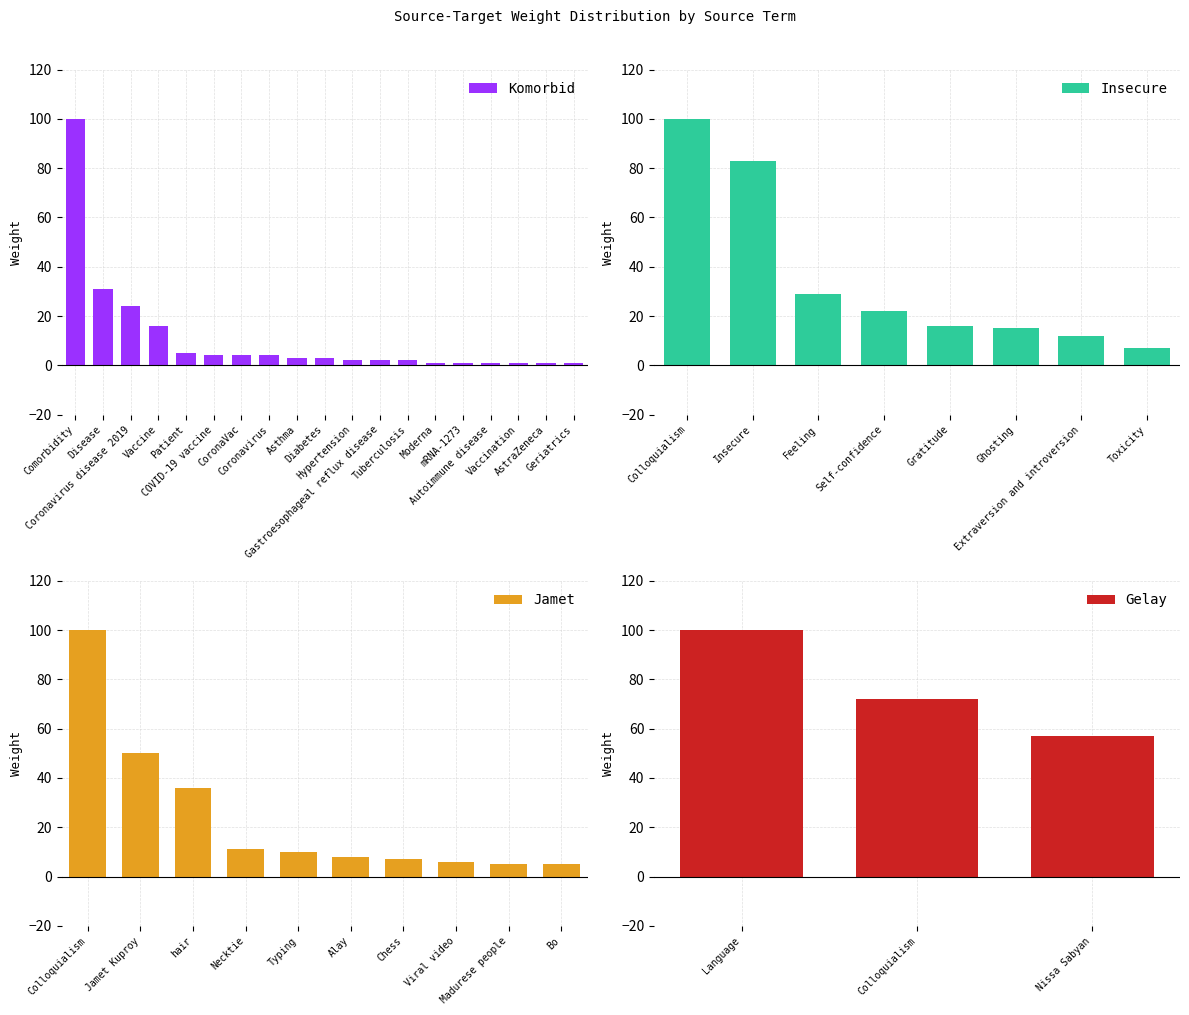

What is the difference between the maximum and minimum values in the Komorbid series?

99